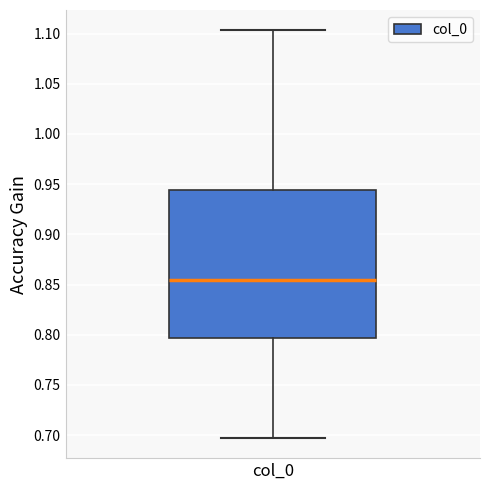

Transcribe this box plot: give where the median line is, the range the box spans, and where the two whiskers end, as read against the y-axis. The values are not printed on the chart, so give them approximately, as read against the axis.

median 0.855, box 0.795 to 0.945, whiskers 0.695 to 1.105